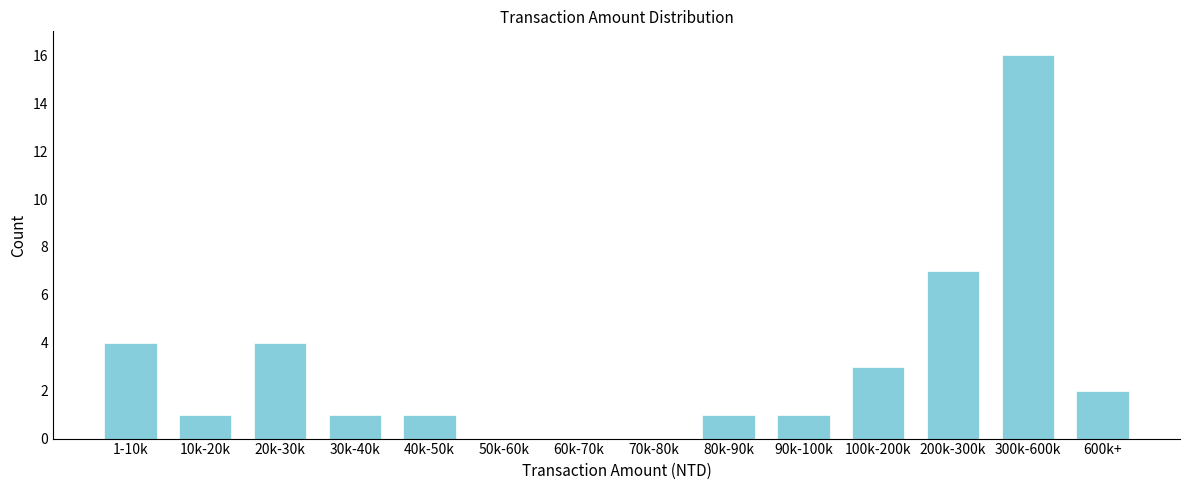

Reading left to right, what are all the values shown in this chart?

1-10k=4	10k-20k=1	20k-30k=4	30k-40k=1	40k-50k=1	50k-60k=0	60k-70k=0	70k-80k=0	80k-90k=1	90k-100k=1	100k-200k=3	200k-300k=7	300k-600k=16	600k+=2